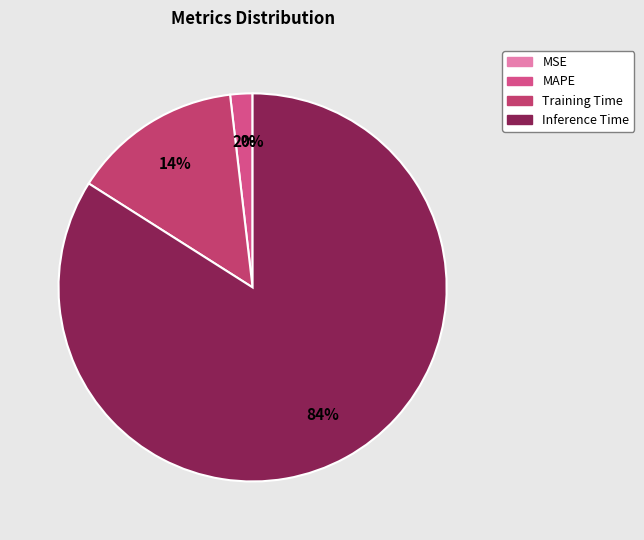

How much of the chart is everything except SMAPE?

100.0%